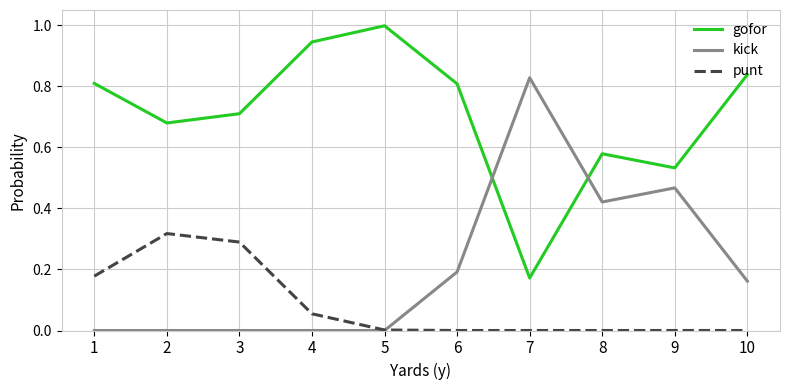

What is the greatest value displayed?

1.0